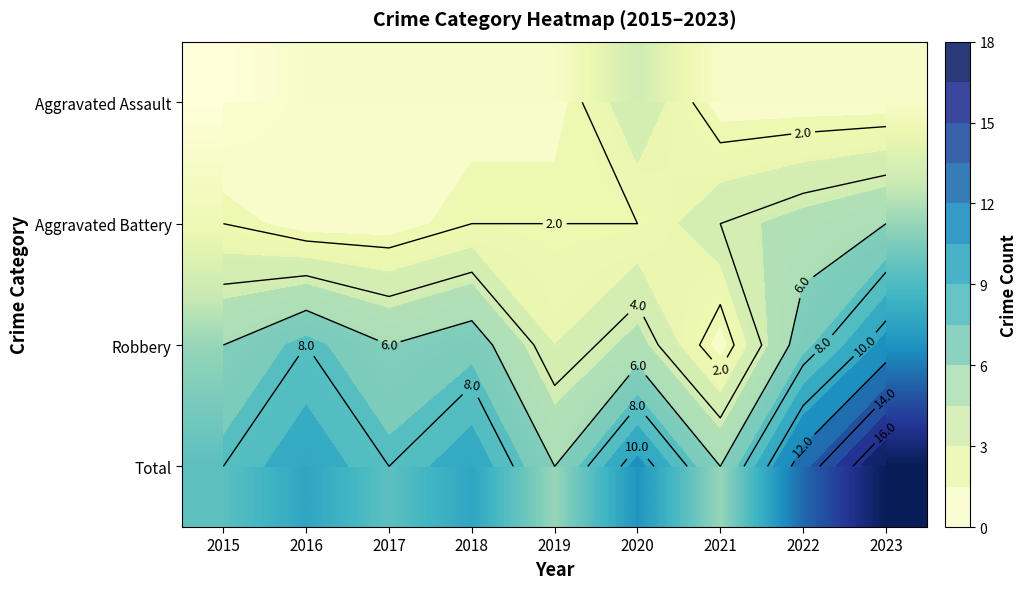

Which has a higher value, 2023 or 2017?

2023